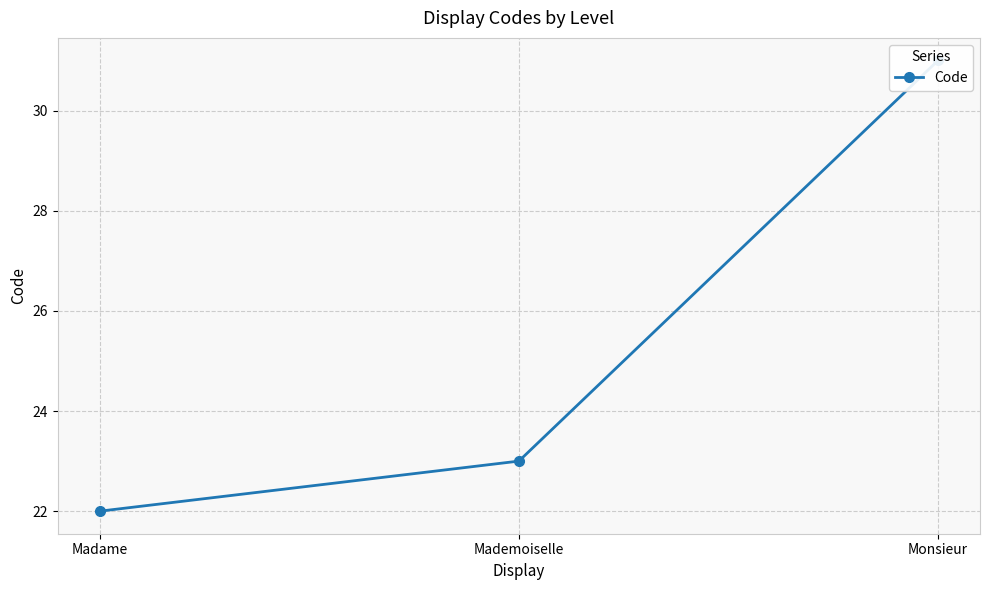

Reading left to right, what are all the values shown in this chart?

Madame=22	Mademoiselle=23	Monsieur=31